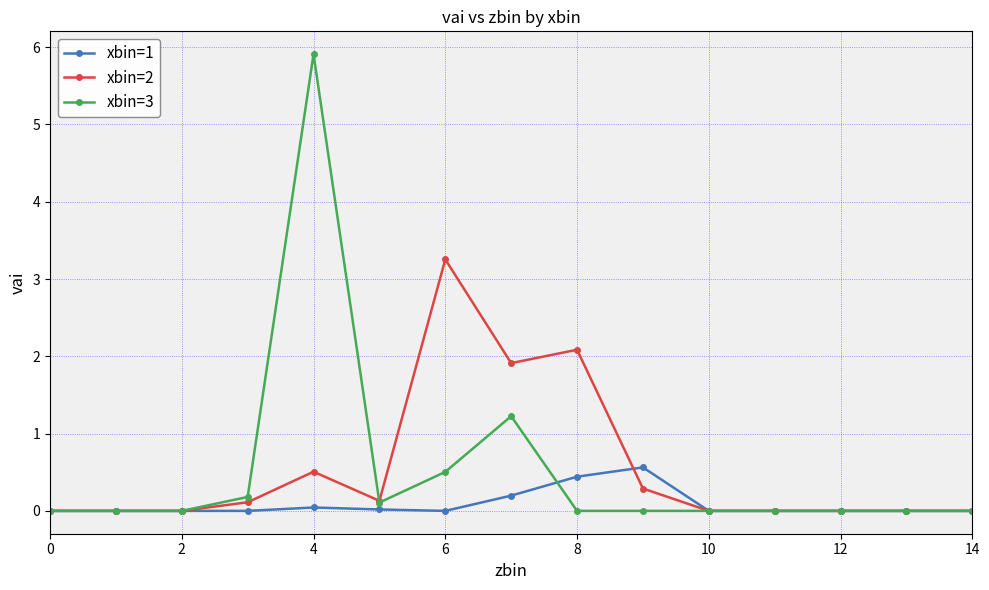

What is the maximum value for xbin=2?

3.3